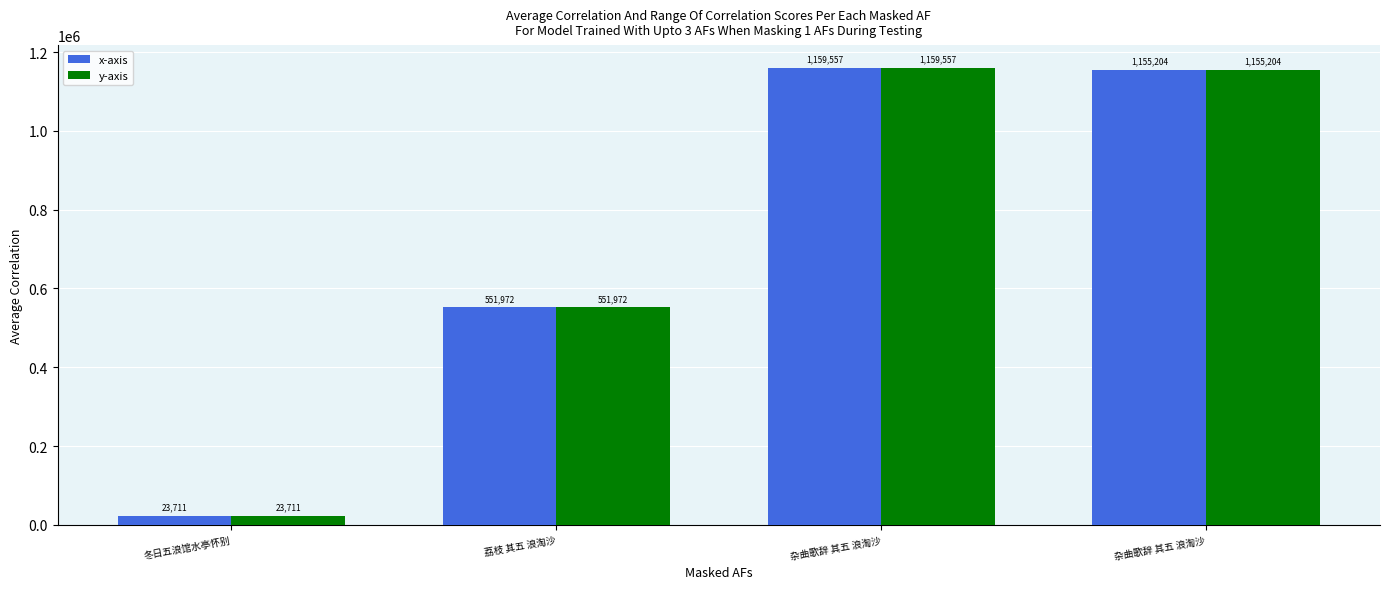

At which category is the sum across all series the highest?

杂曲歌辞 其五 浪淘沙